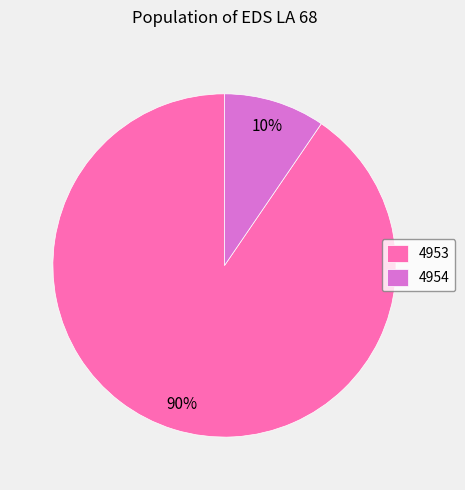

Which has a higher value, 4954 or 4953?

4953